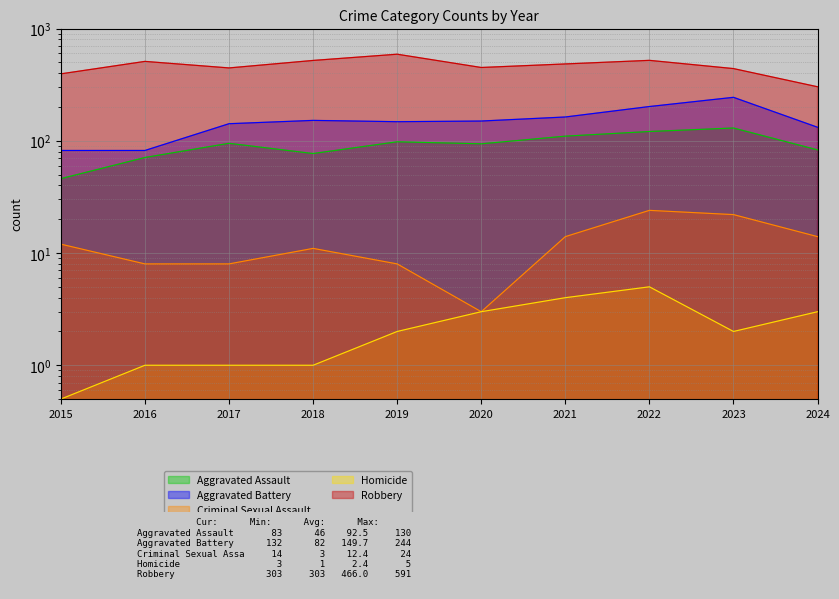

Which series has the largest total across all categories?

Robbery